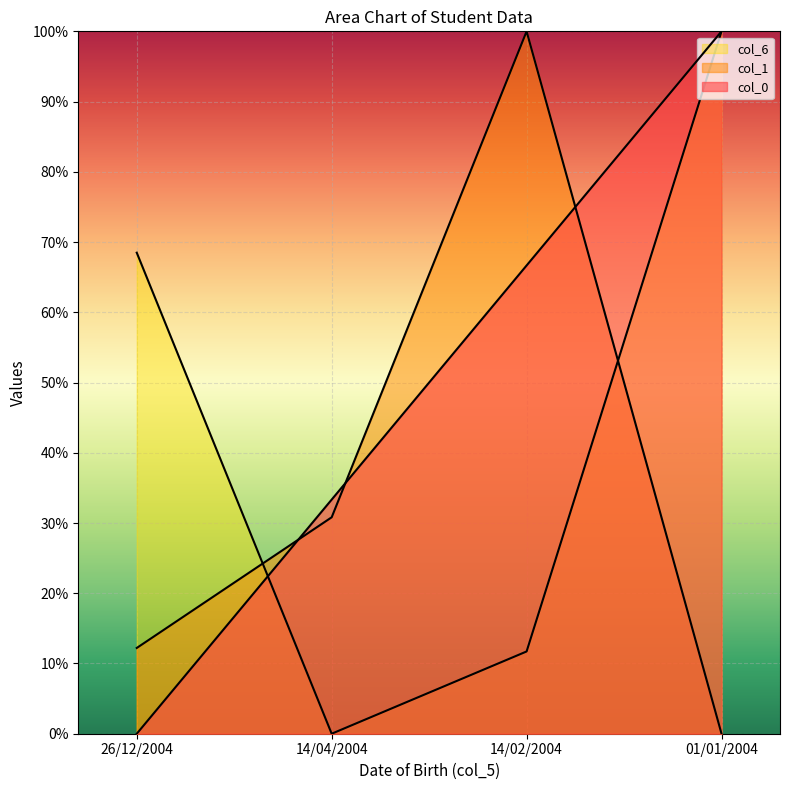

Reading left to right, list all the values displayed in this chart.

col_0: 0.0	33.3	66.7	100.0
col_1: 12.2	30.8	100.0	0.0
col_6: 68.5	0.0	11.7	100.0